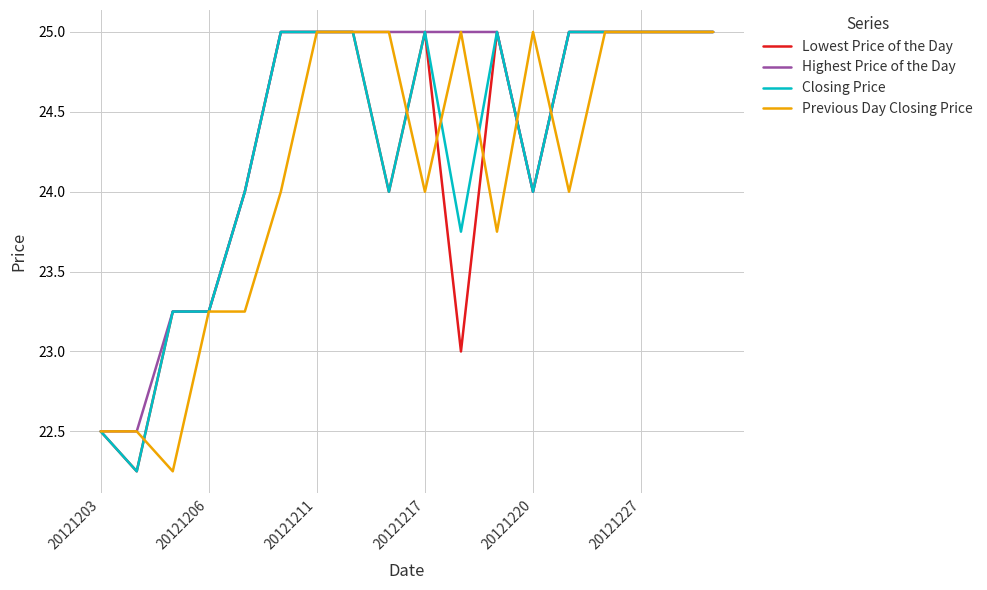

Which series has the largest total across all categories?

Highest Price of the Day